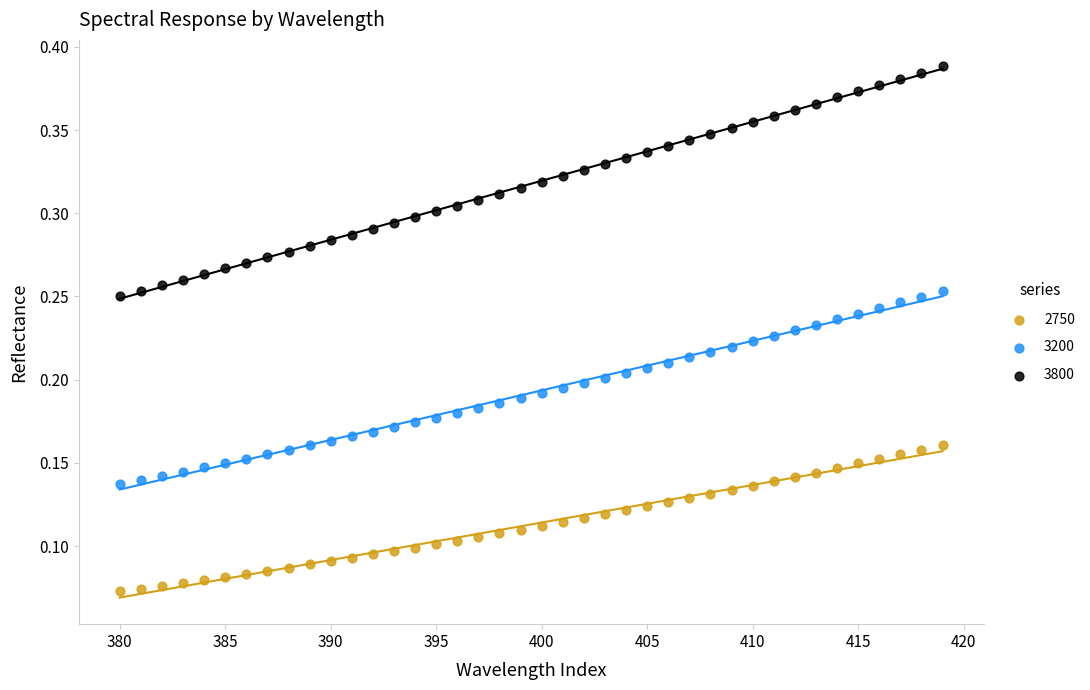

Across all data points, what is the range of X values (max minus min)?

39.0